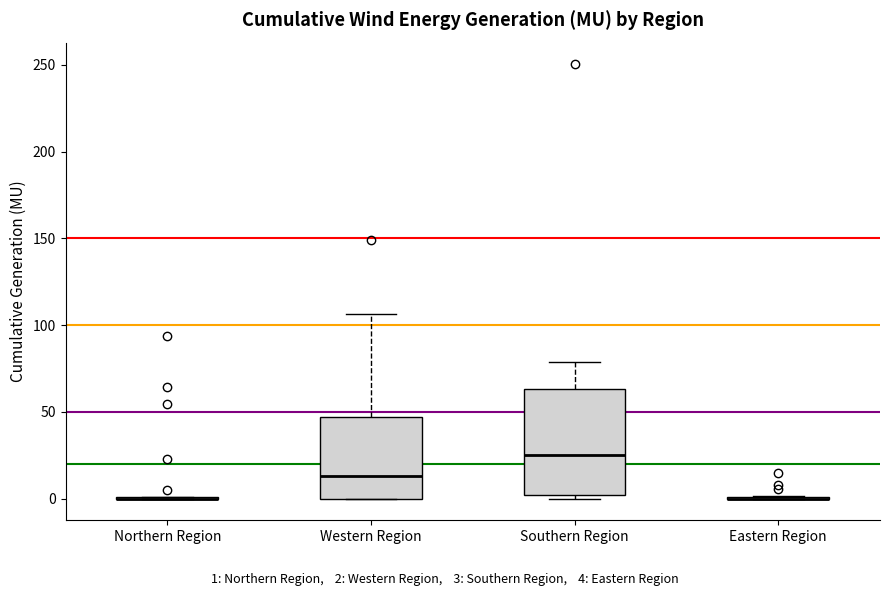

Reading left to right, read every box against the y-axis: the position of its median line, the range the box covers, and the ends of its whiskers. The values are not printed on the chart, so give them approximately, as read against the axis.

Northern Region: box collapsed to a line at 0, whiskers 0 to 0
Western Region: median 15, box 0 to 45, whiskers 0 to 105
Southern Region: median 25, box 0 to 65, whiskers 0 (just below the box's lower edge) to 80
Eastern Region: box collapsed to a line at 0, whiskers 0 to 0